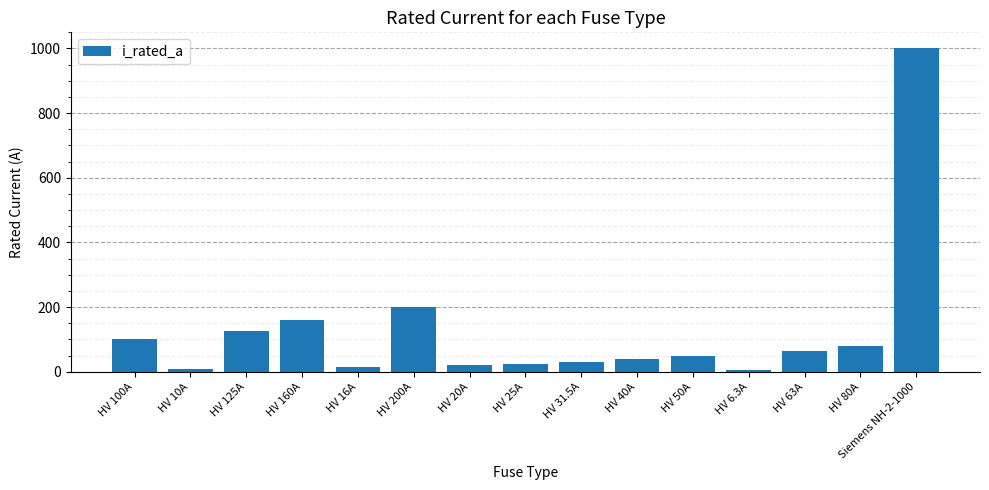

What is the greatest value displayed?

1000.0